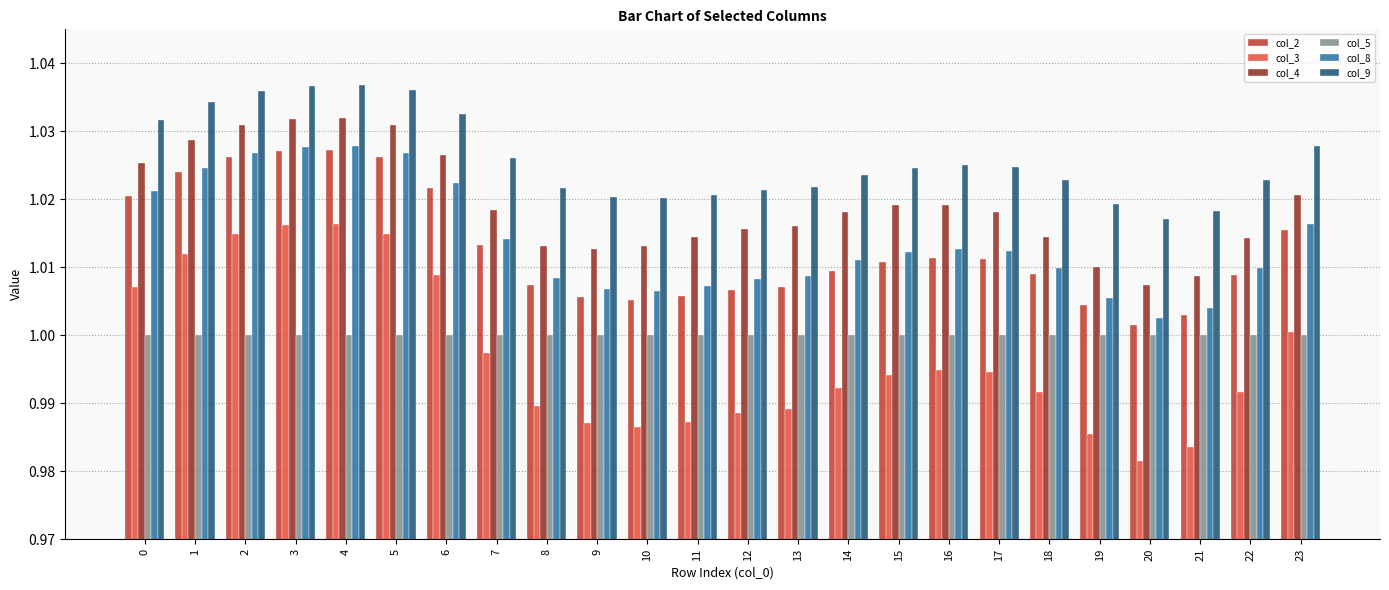

Which series has the largest range (max minus min)?

col_3